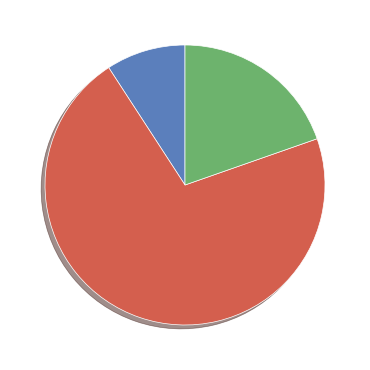

Is there a majority slice in this chart?

Yes